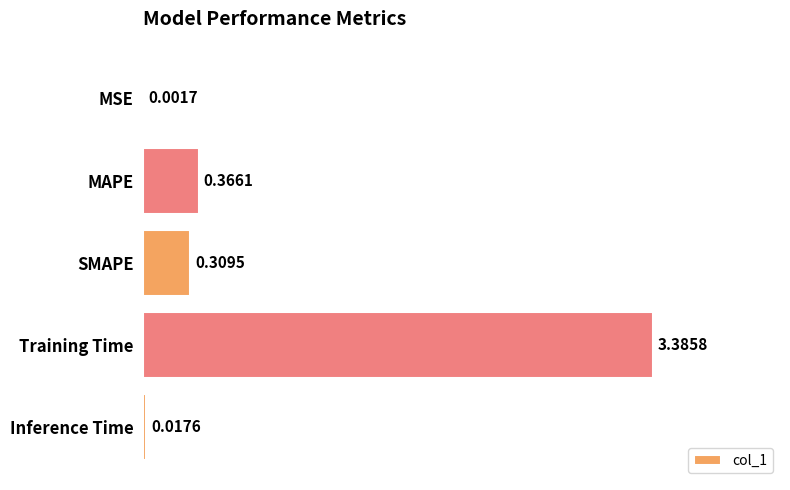

What is the average value?

0.8